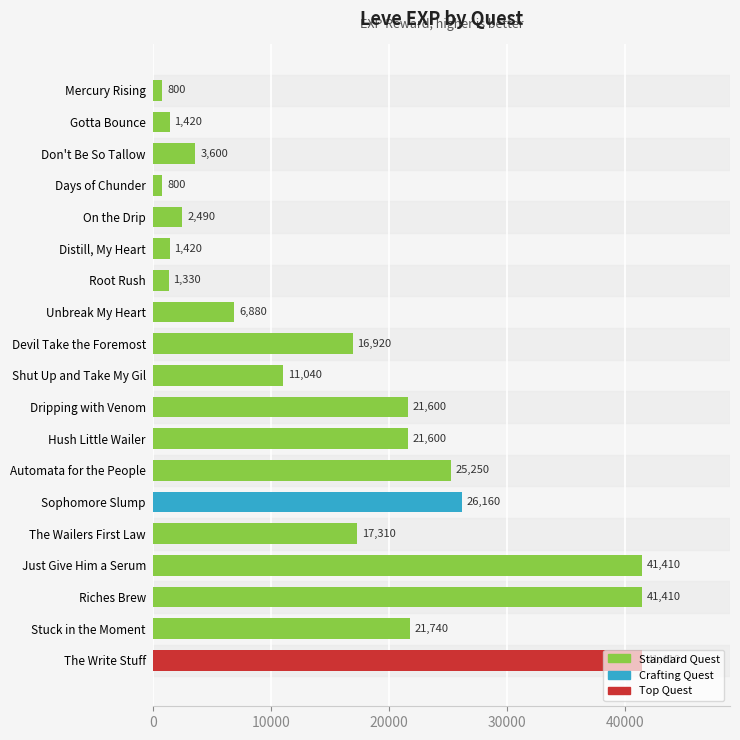

What is the minimum value shown in the chart?

800